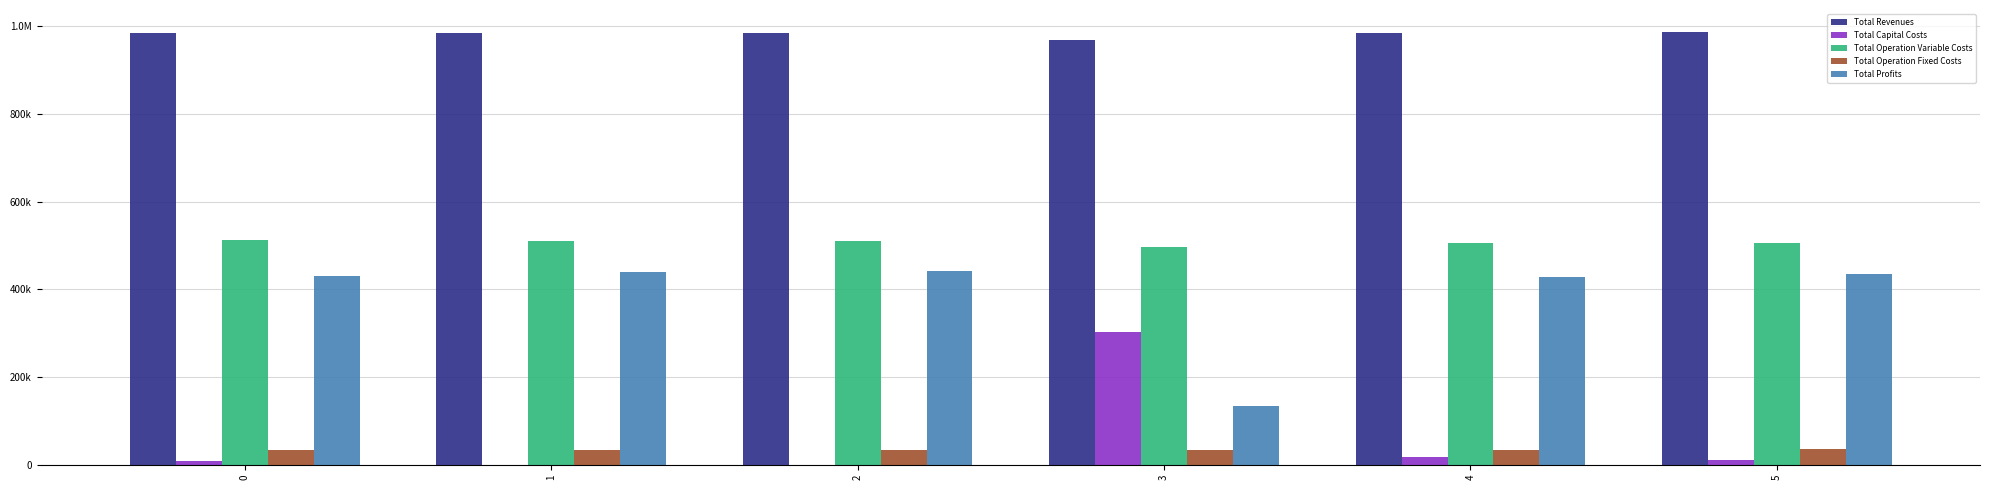

List the series in order of their peak value, highest first.

Total Revenues, Total Operation Variable Costs, Total Profits, Total Capital Costs, Total Operation Fixed Costs